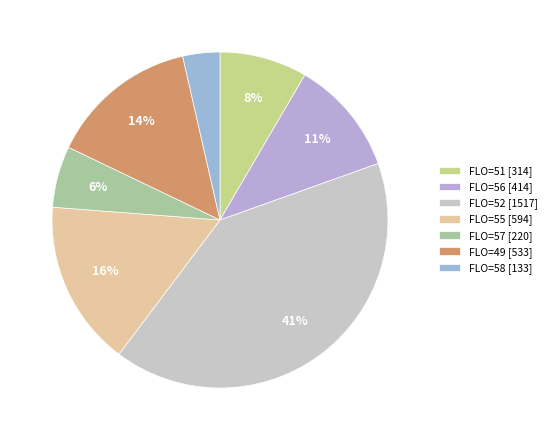

Count the number of slices in the pie.

7